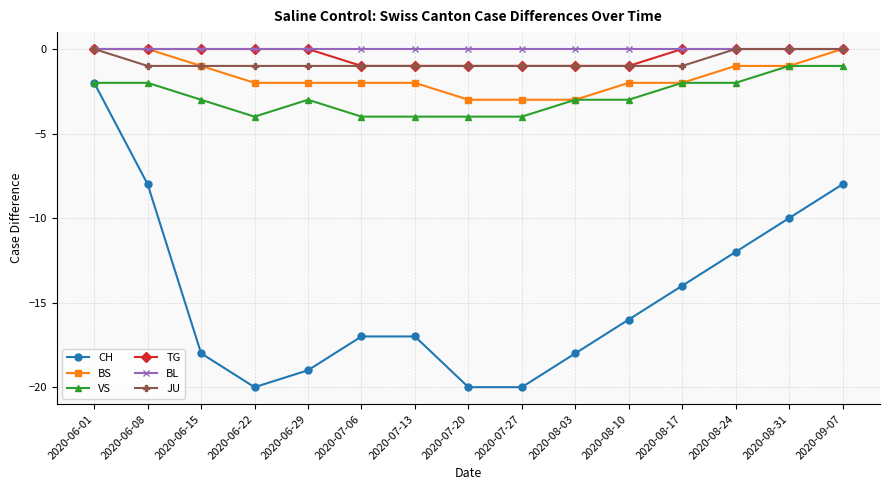

What is the minimum value shown in the chart?

-20